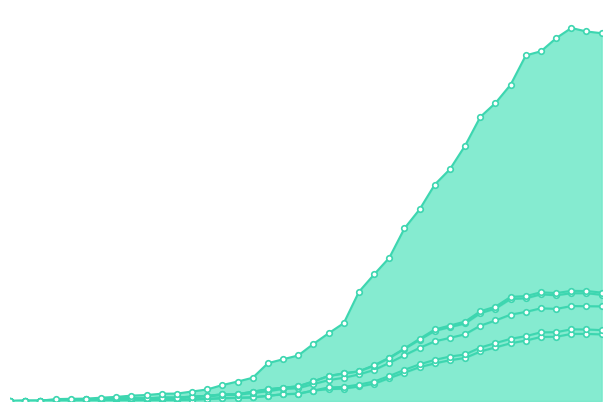

Reading left to right, extract all data points from this chart.

CH: 0	1	2	12	14	15	21	26	34	38	46	47	60	73	101	123	147	239	264	288	361	428	492	690	800	905	1091	1211	1368	1465	1614	1795	1883	1999	2184	2210	2293	2357	2335	2324
GE: 0	1	1	2	3	3	3	4	4	5	7	7	9	13	18	20	23	33	43	46	66	75	78	92	109	145	179	214	238	258	272	313	339	365	382	405	406	424	424	421
JU: 0	1	1	7	9	10	13	16	17	16	22	22	28	33	42	43	59	74	84	93	124	158	174	187	223	271	329	387	443	467	490	555	584	645	649	674	668	681	681	671
VS: 0	1	1	7	9	10	13	16	17	16	22	22	28	33	42	43	59	74	84	93	124	158	175	188	226	274	332	393	452	477	502	567	596	658	663	687	682	696	695	685
BL: 0	1	1	7	8	9	12	15	16	15	18	18	24	29	37	40	50	62	76	81	107	132	147	168	196	241	289	336	377	399	422	476	509	546	563	586	582	600	599	598
ZG: 0	1	1	2	3	3	3	4	4	5	7	7	9	13	18	20	23	33	43	46	66	86	89	104	123	158	197	232	260	281	294	338	366	393	410	434	435	453	452	448